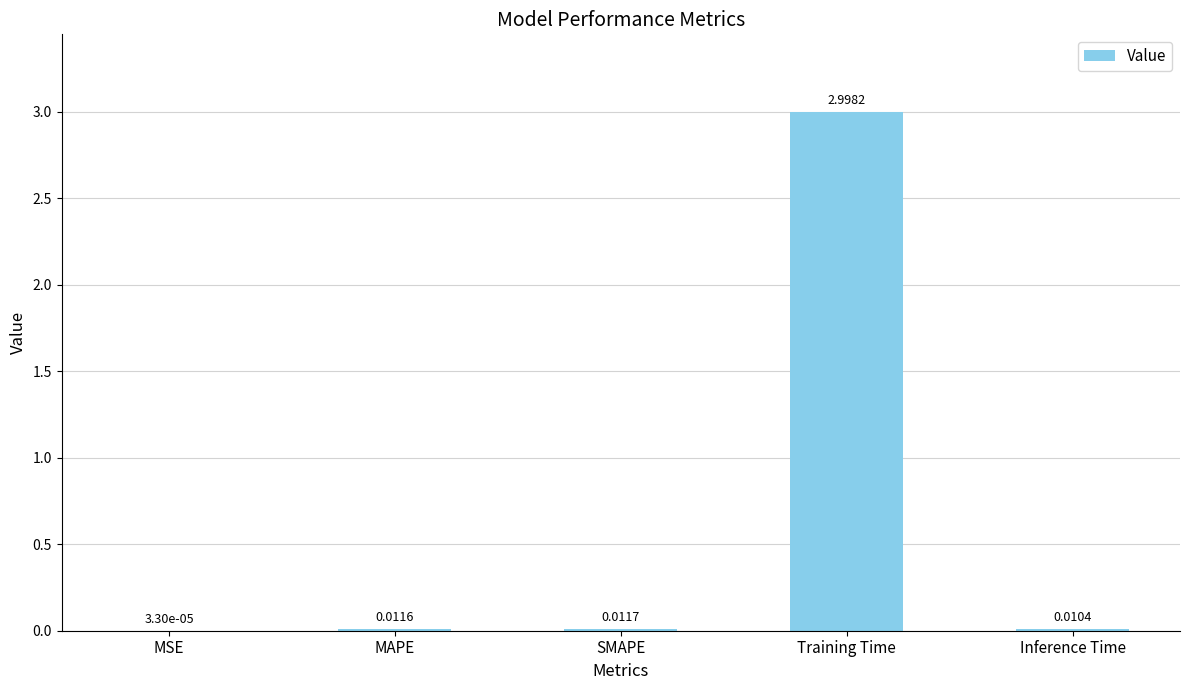

Which has a higher value, MAPE or Inference Time?

MAPE